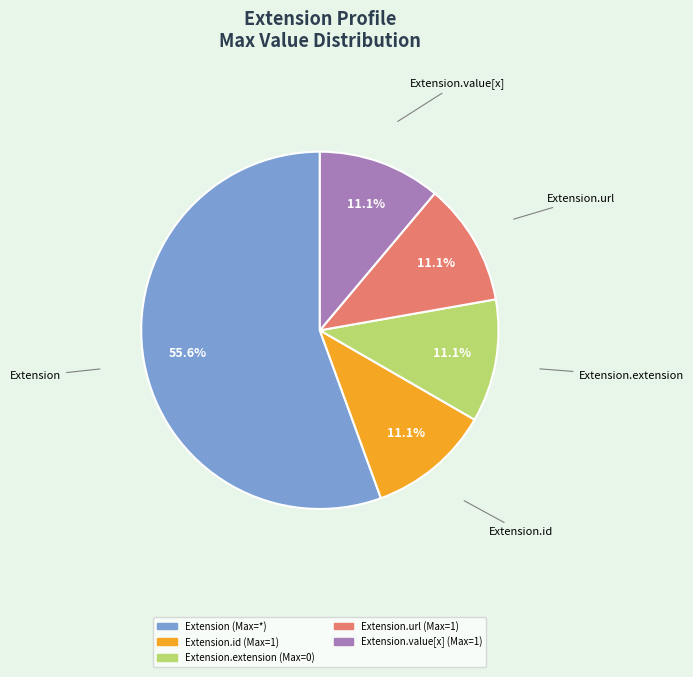

Does any single category account for the majority?

Yes